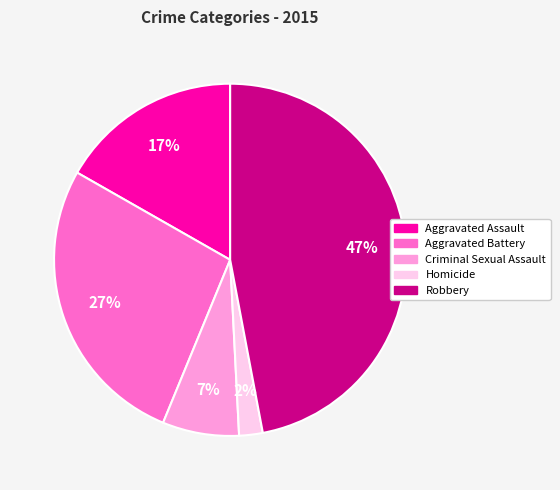

True or false: Aggravated Battery accounts for 21% of the total.

False